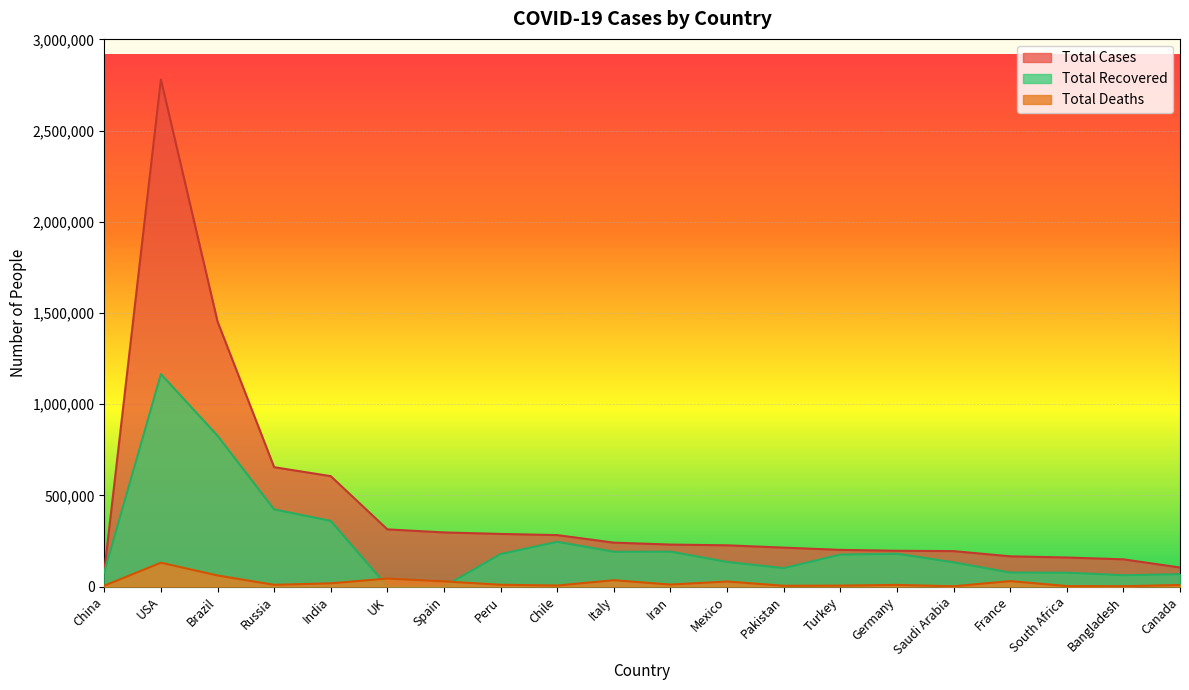

At Mexico, list the series in order from largest to smallest.

Total Cases, Total Recovered, Total Deaths